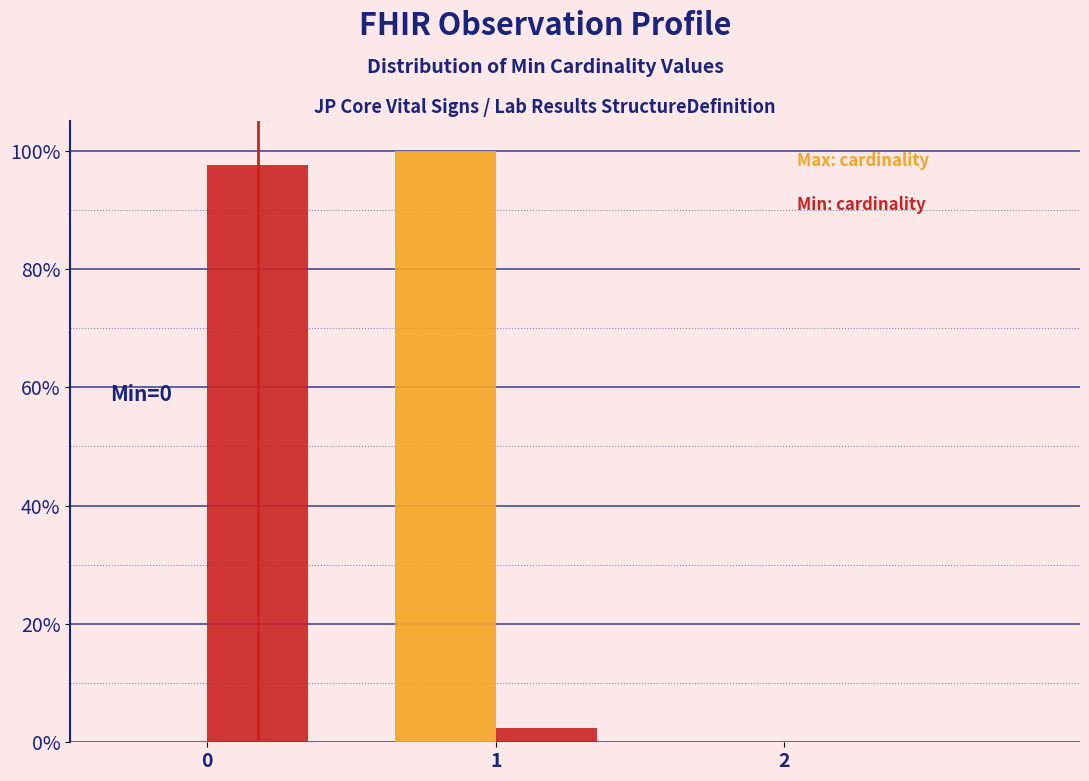

Does the chart contain stacked bars?

No